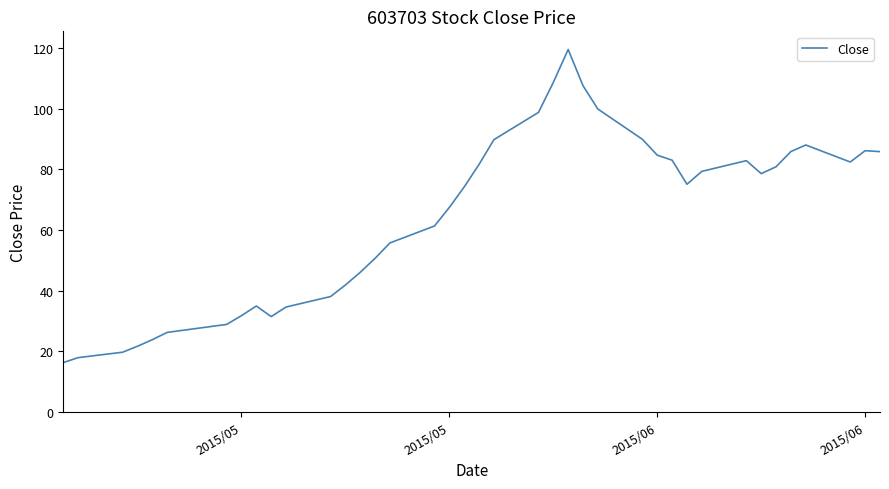

What is the smallest value displayed?

16.3